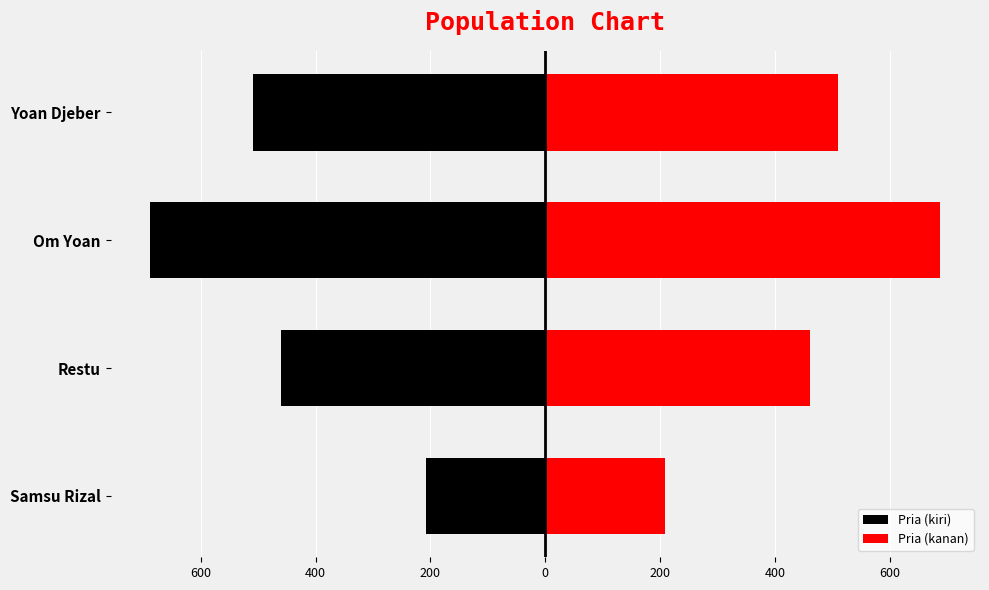

What is the spread (max minus min) of values at Om Yoan?

1376